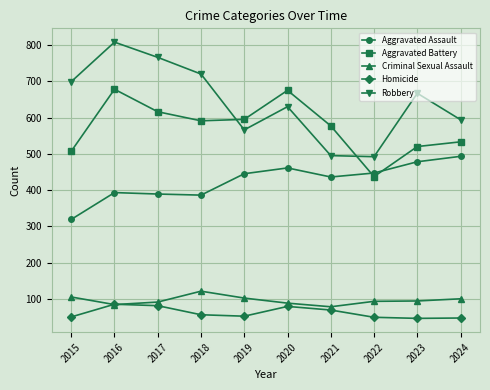

Does the chart have visible grid lines?

Yes